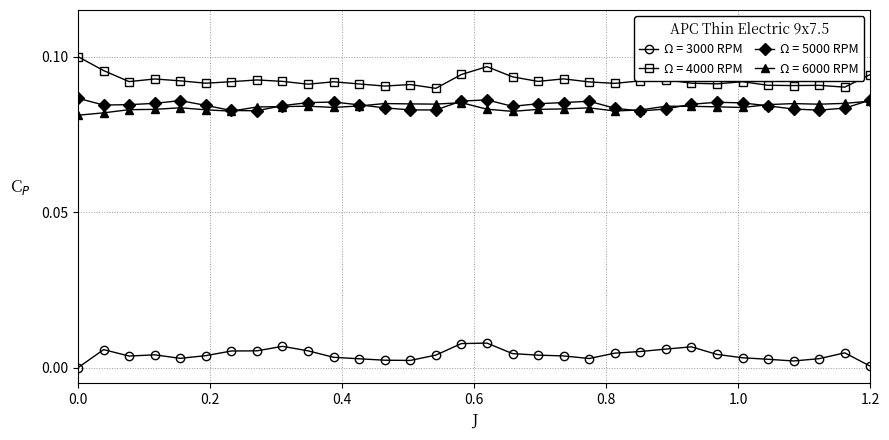

True or false: Ω = 4000 RPM has more than 1 interior local peaks.

True